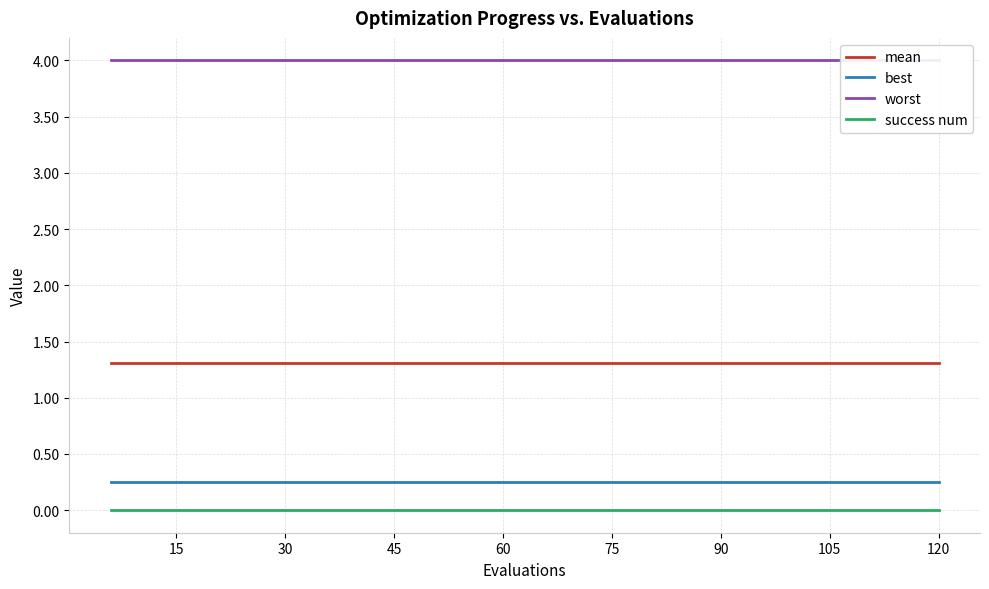

What is the value of the best point at the 17th from the left?

0.3